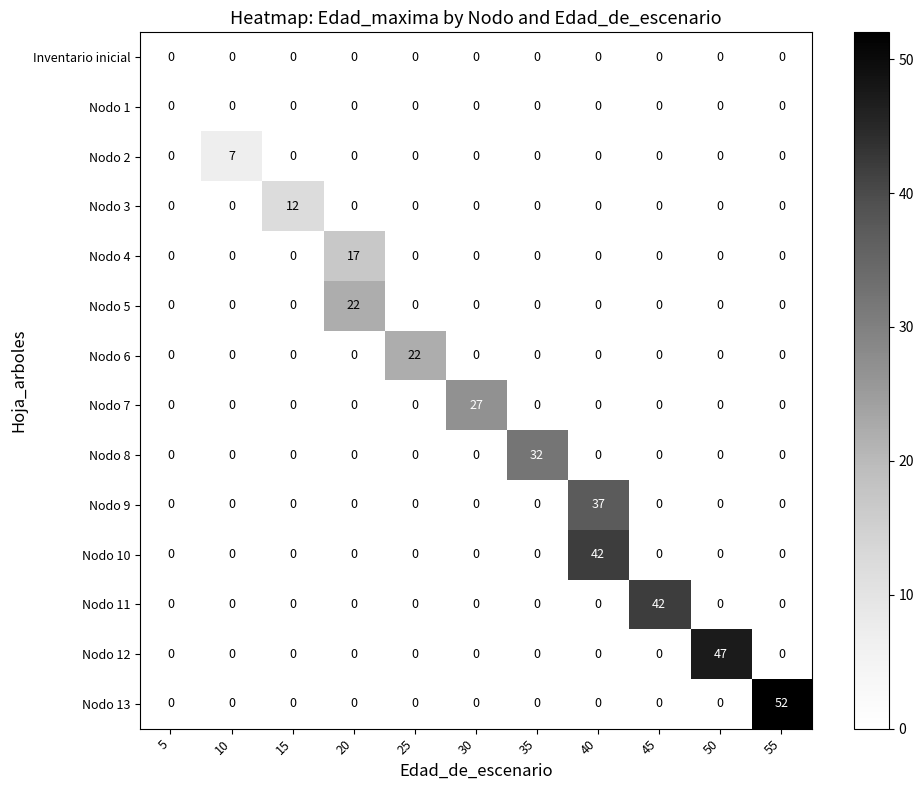

The value of Nodo 3 at 45 is 0. True or false?

True